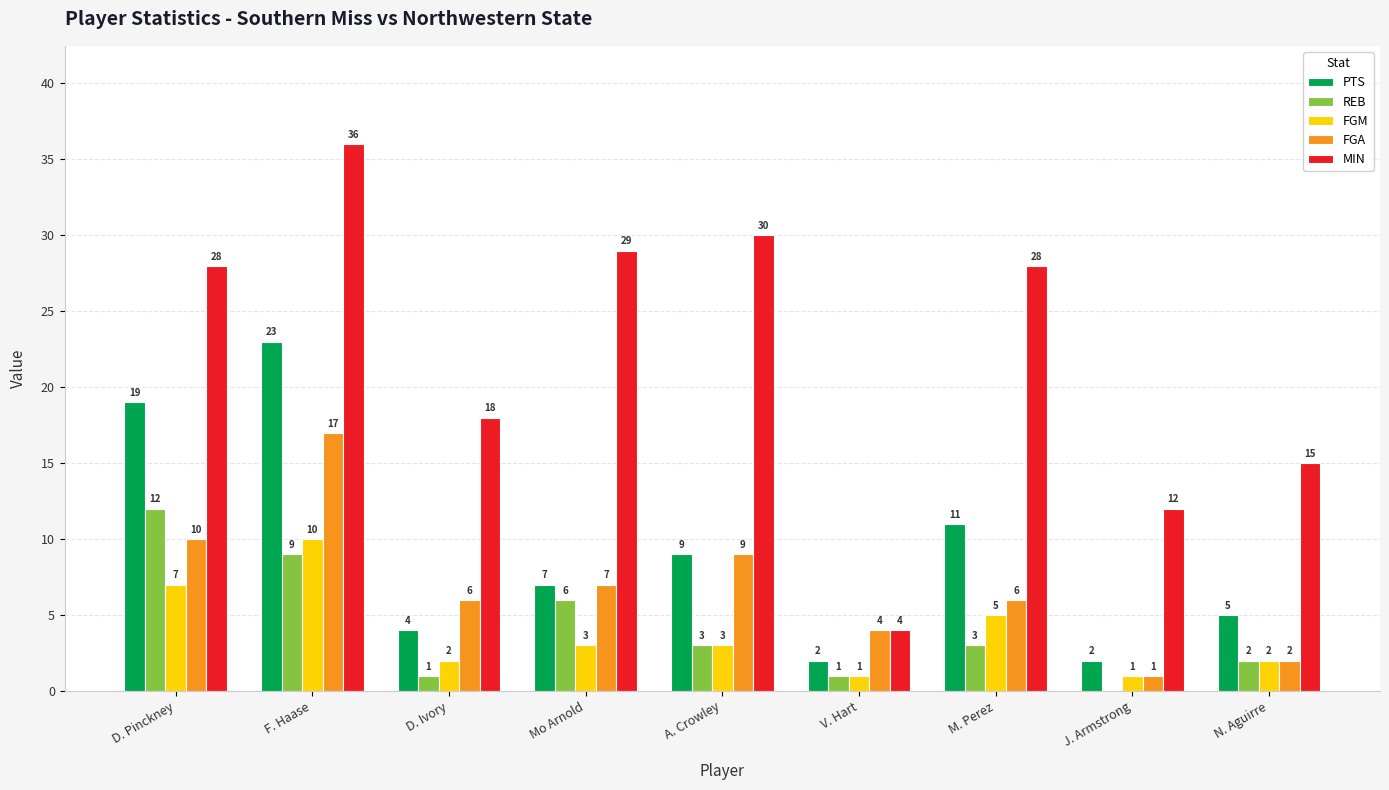

At which label does FGM first exceed 3?

D. Pinckney